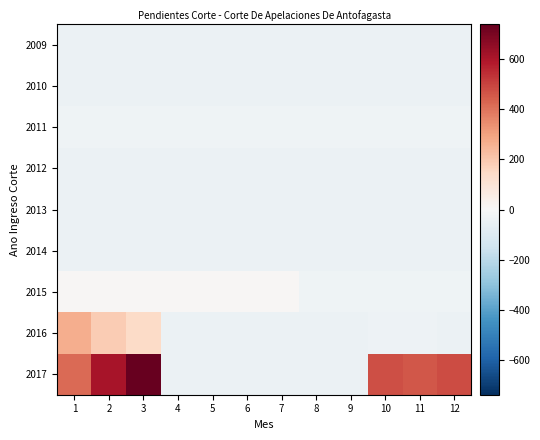

Which has a higher value, 5 or 6?

5